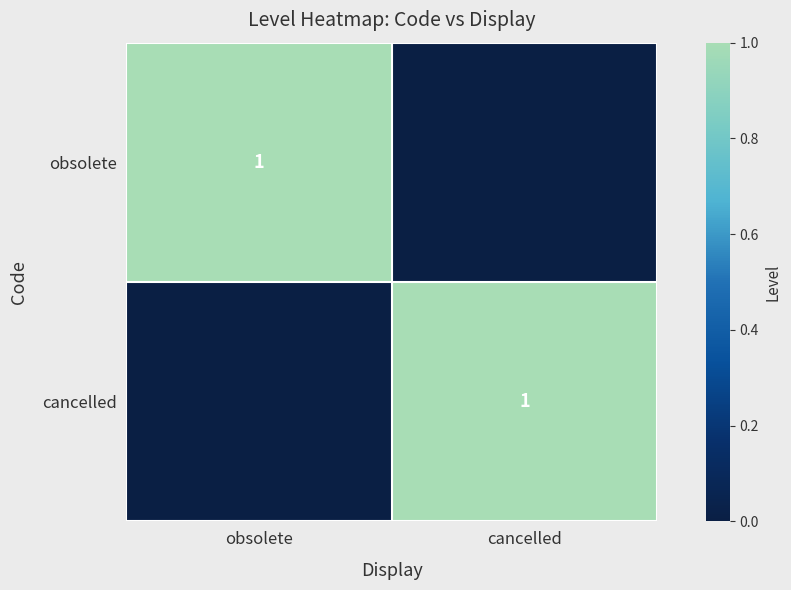

Is it true that cancelled equals 1 at cancelled?

True